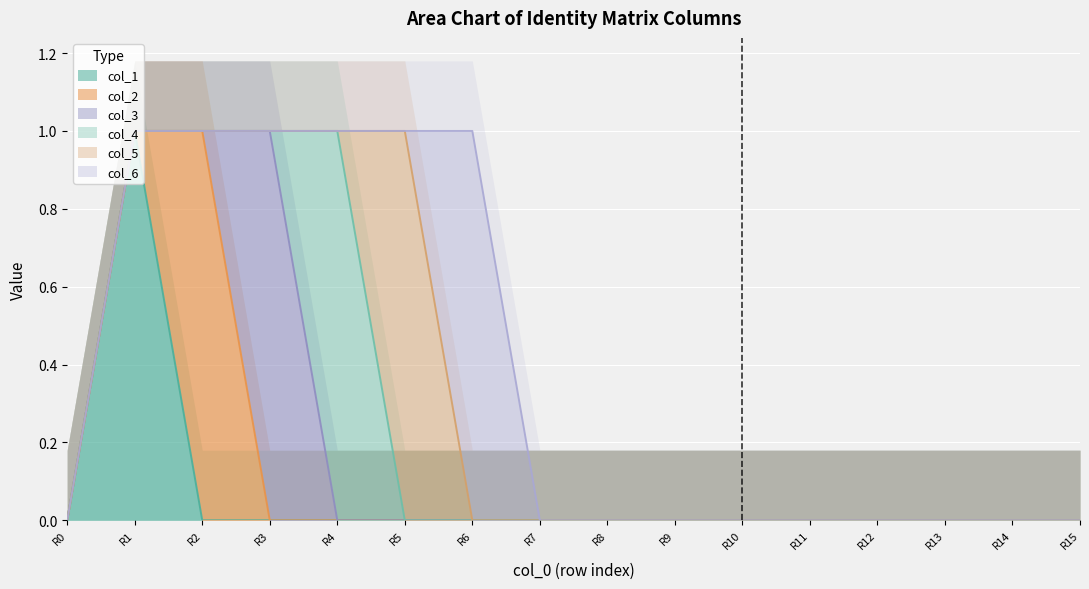

What is the value of the col_6 point at the 7th from the left?

1